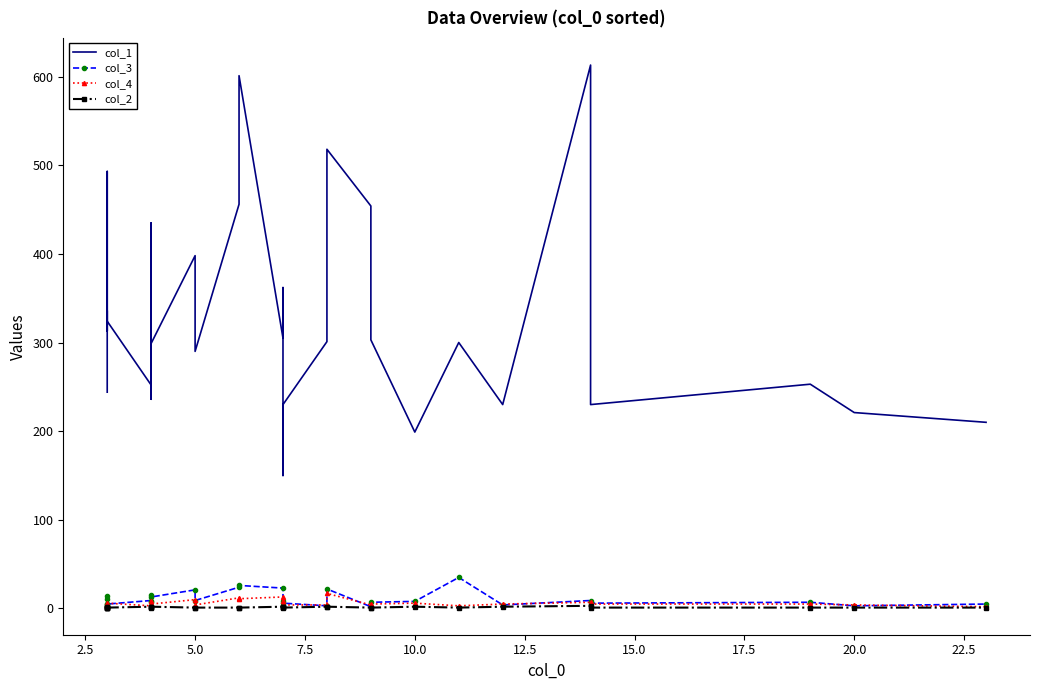

What is the minimum value for col_4?

2